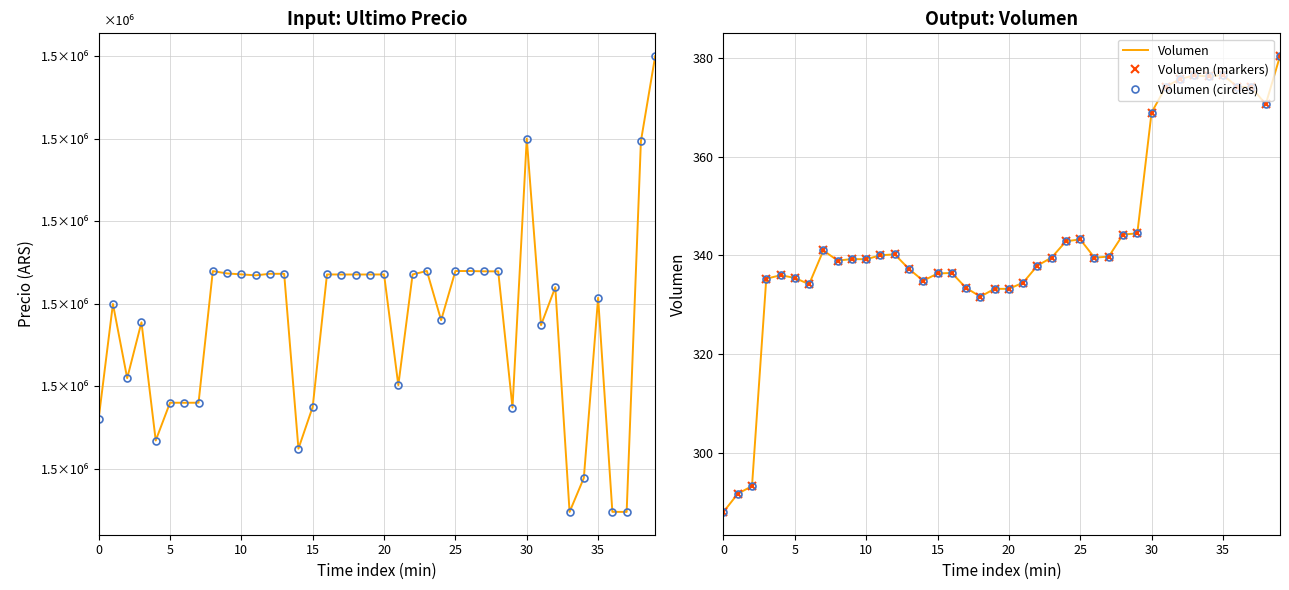

How many interior local valleys does the Volumen (circles) series have?

9